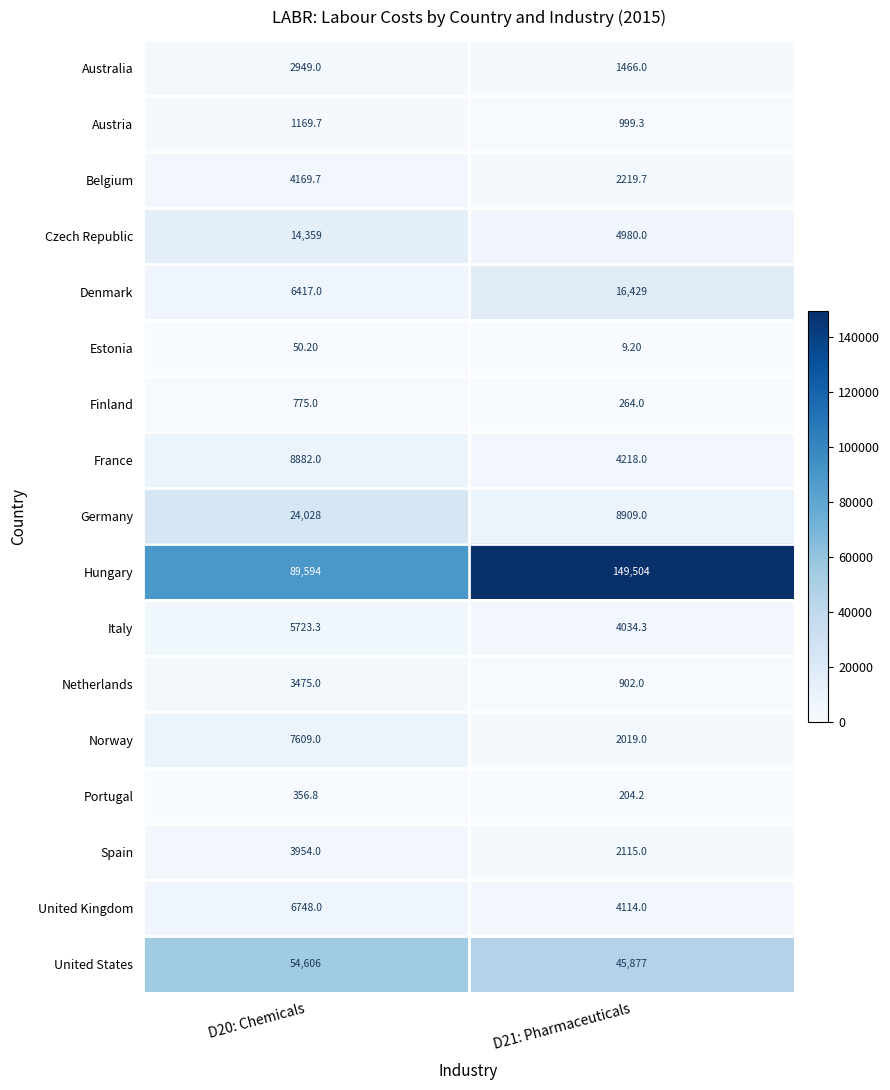

Which series changed the most between D20: Chemicals and D21: Pharmaceuticals?

Hungary